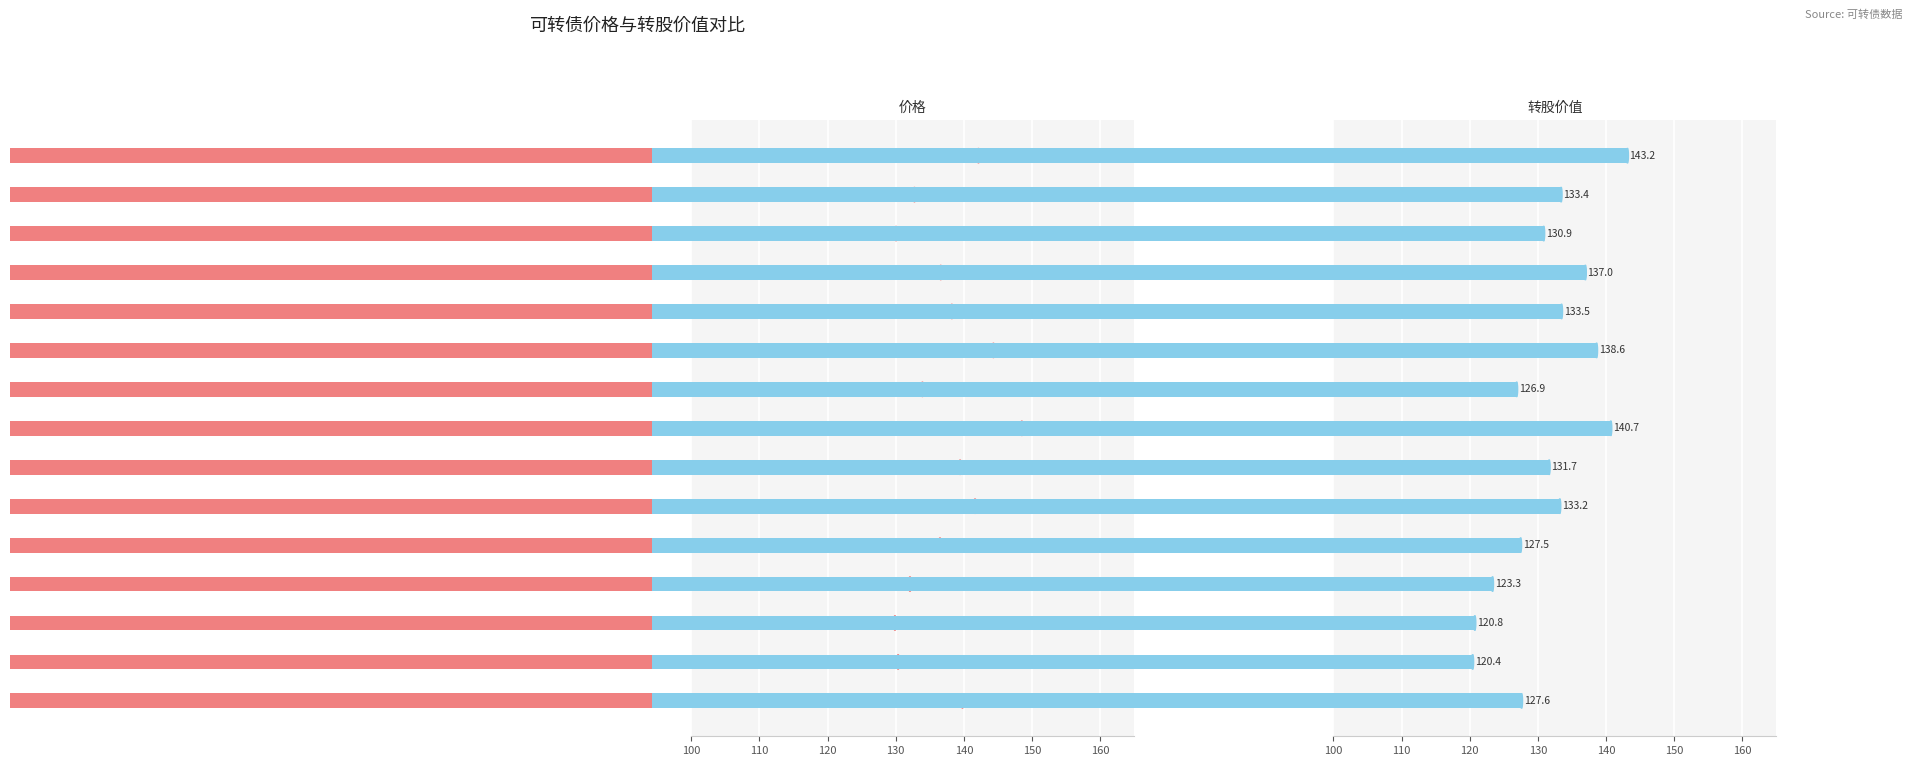

How many data points in 转股价值 are above 131?

8